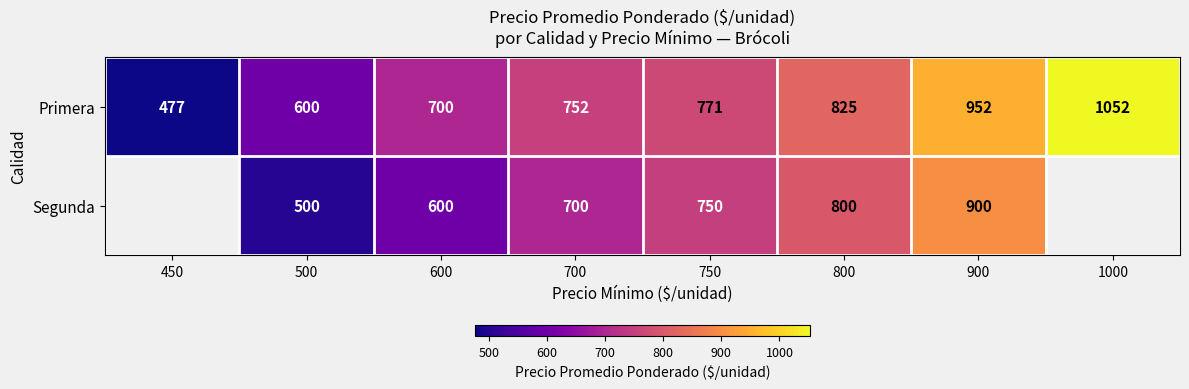

At which category is the sum across all series the highest?

900